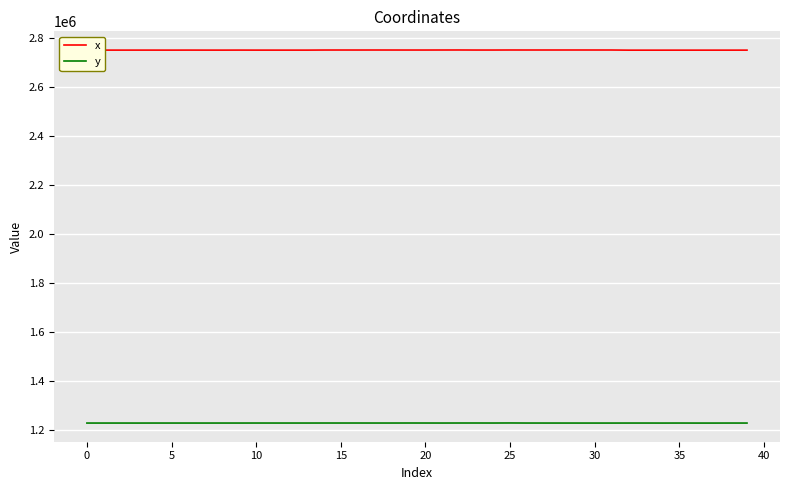

Which series has the largest total across all categories?

x